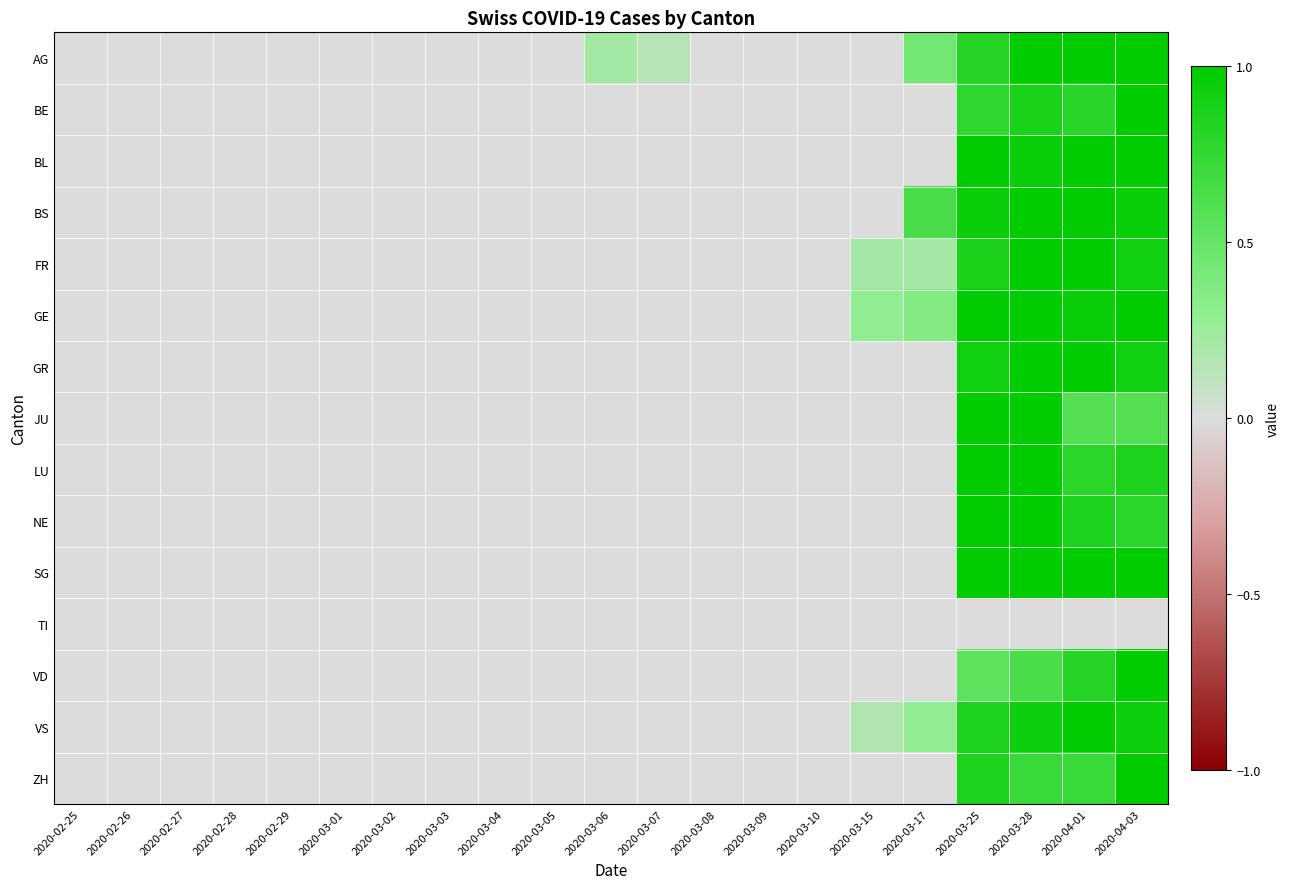

Which has a higher value, 2020-03-01 or 2020-03-25?

2020-03-25